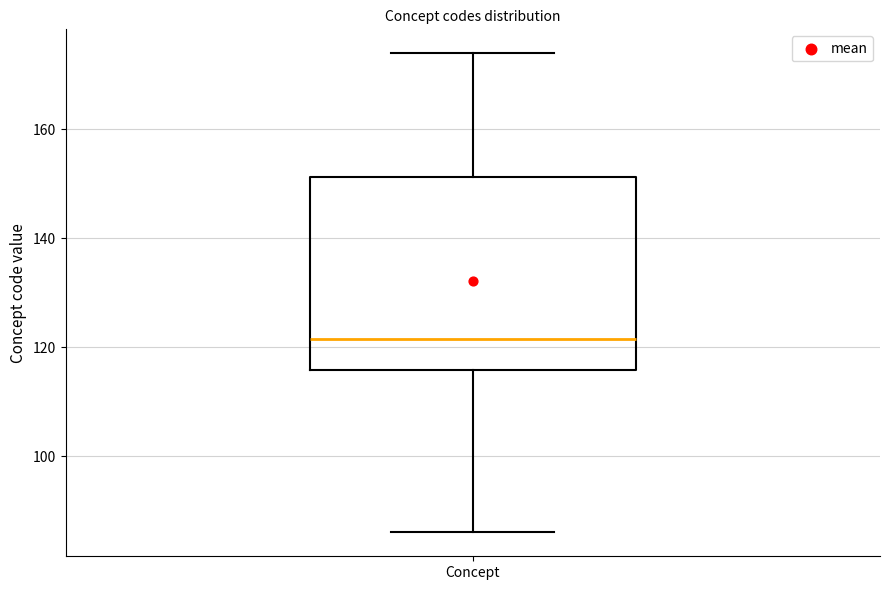

Transcribe this box plot: give where the median line is, the range the box spans, and where the two whiskers end, as read against the y-axis. The values are not printed on the chart, so give them approximately, as read against the axis.

median 122, box 116 to 152, whiskers 86 to 174